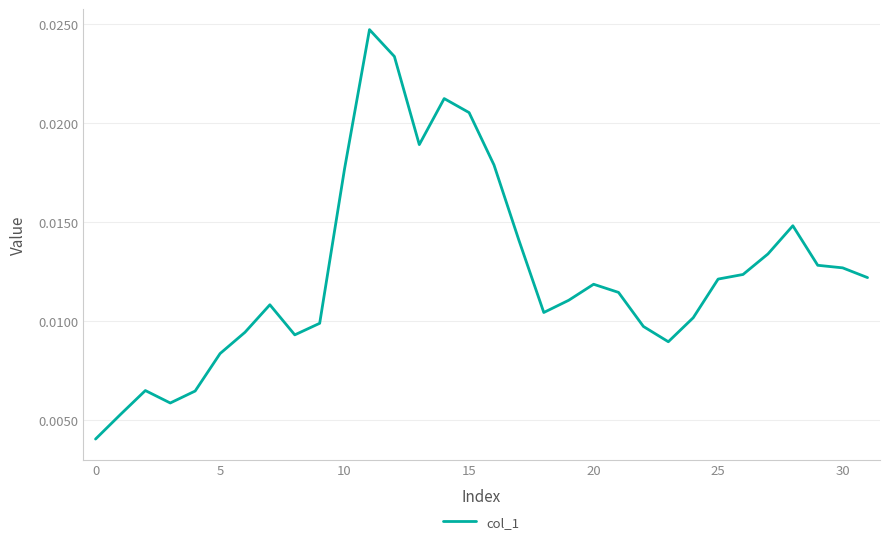

What is the sum of all values?

0.4